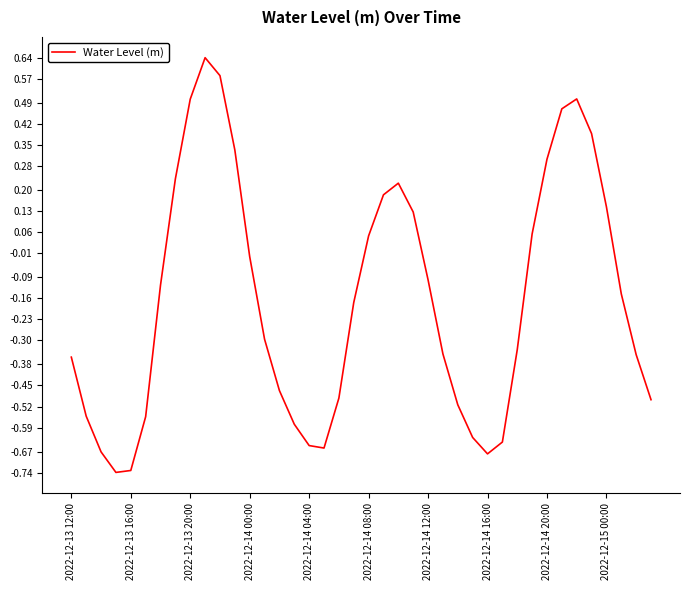

What is the difference between the maximum and minimum values?

1.4